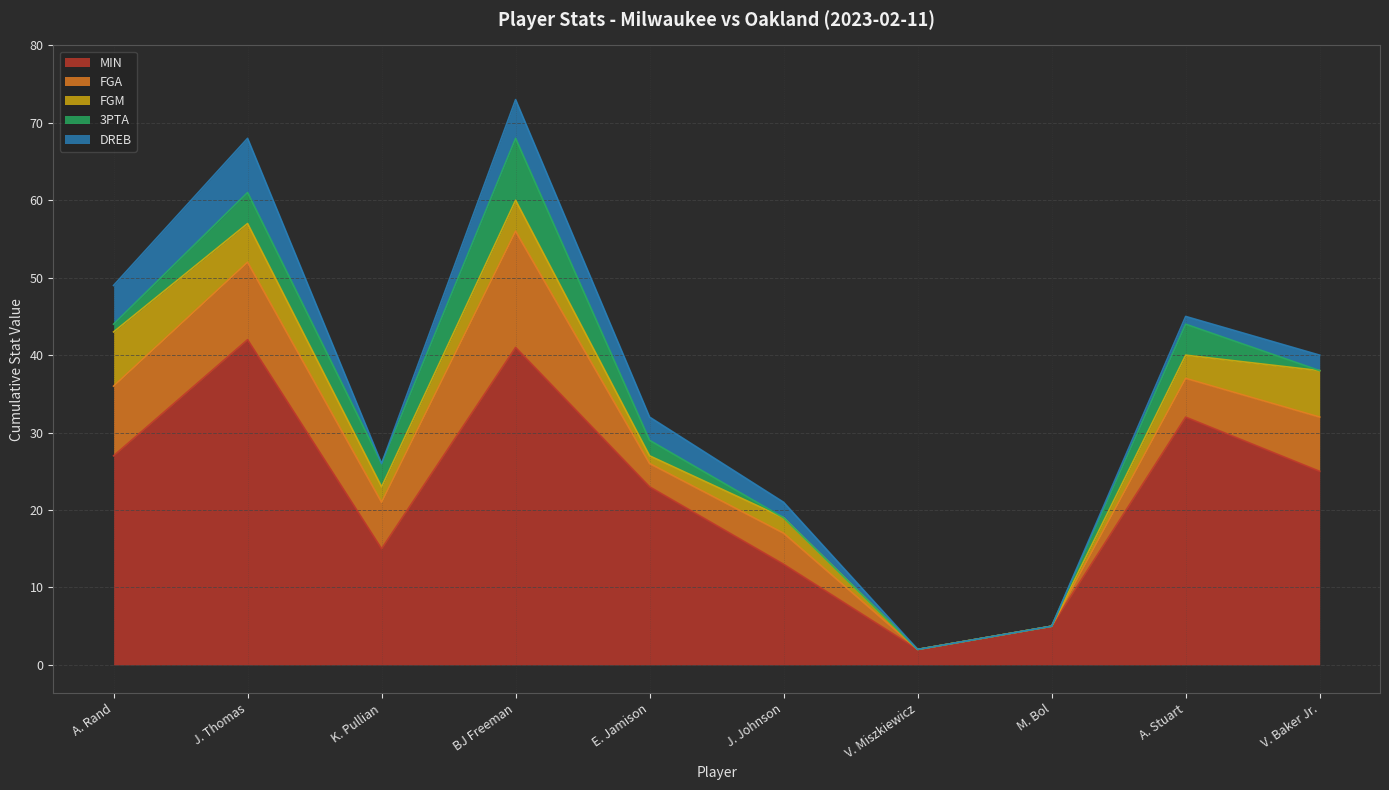

Rank the series at V. Miszkiewicz from highest to lowest value.

MIN, FGA, FGM, 3PTA, DREB